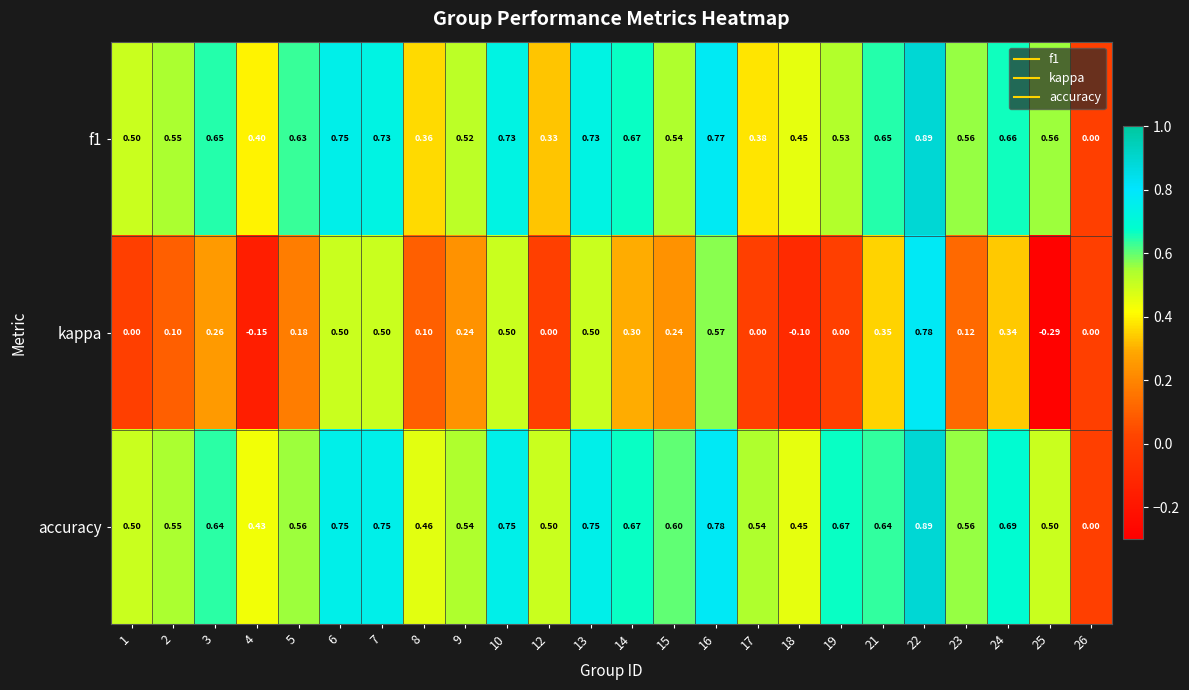

Between 19 and 22, which series saw the biggest shift?

kappa